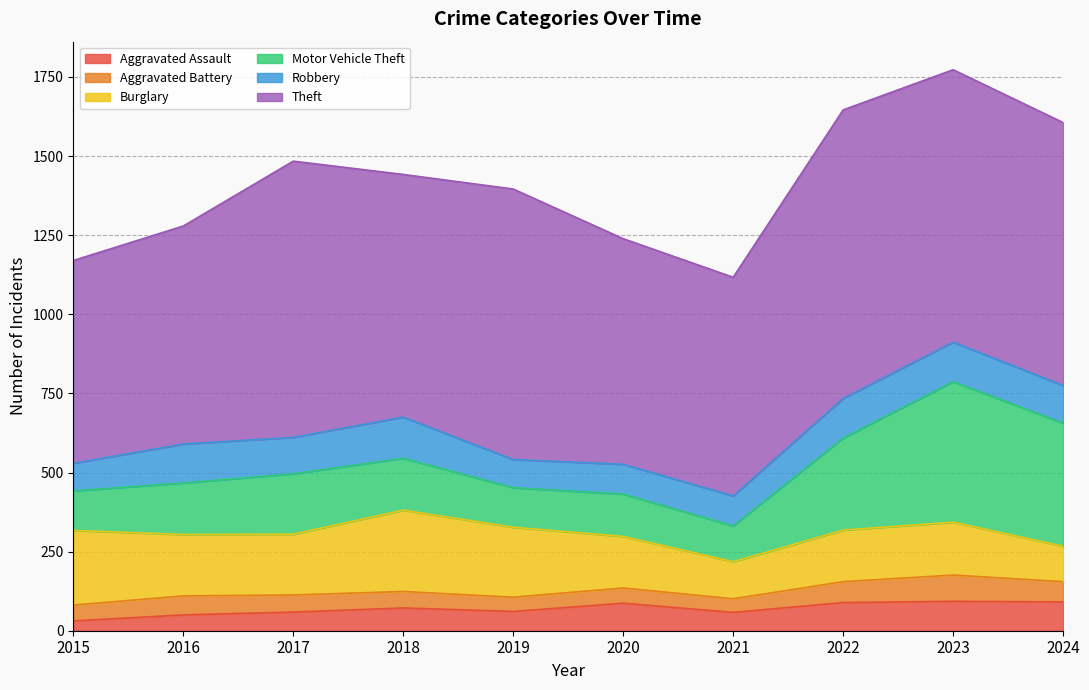

Count the number of data series in this chart.

6